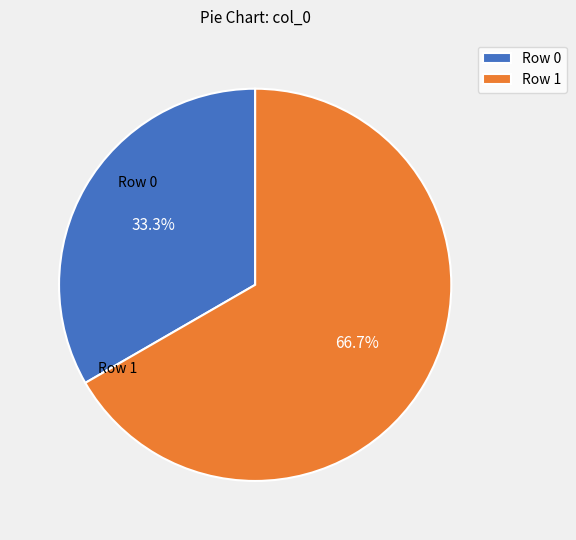

Count the number of slices in the pie.

2